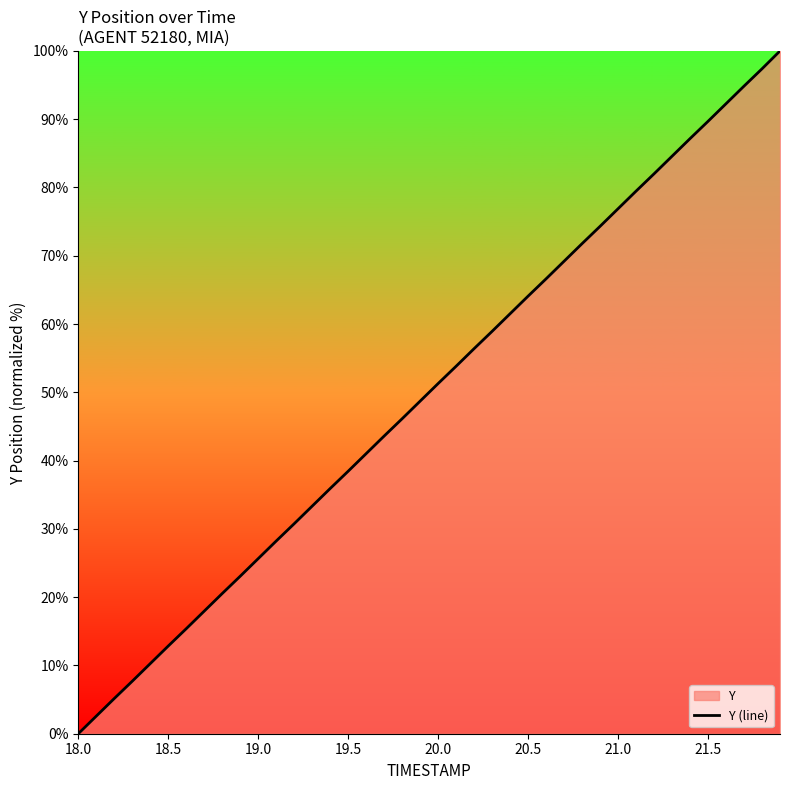

At which category does the chart reach its minimum across all series?

18.0